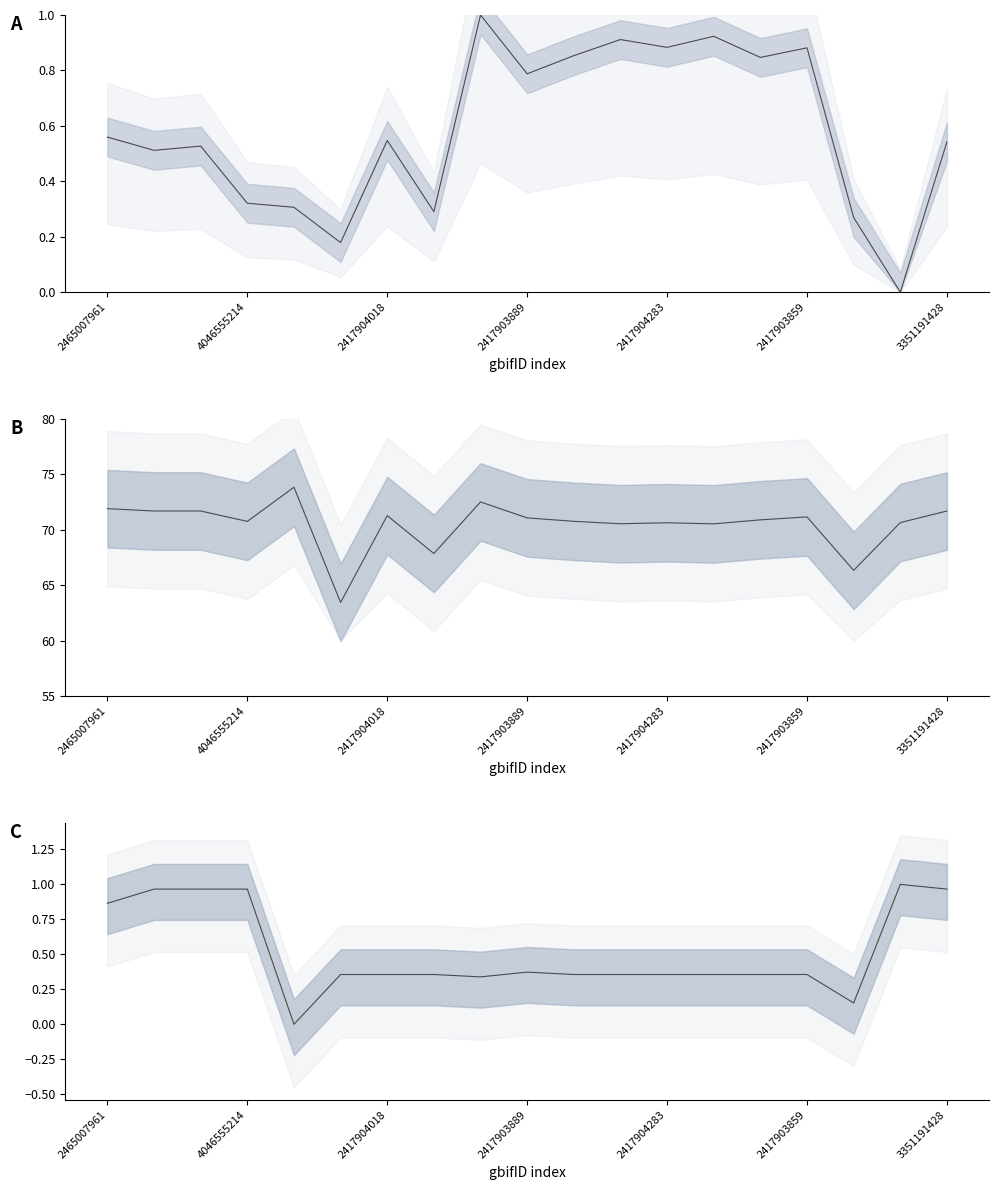

In year, how many points are lower than both neighbors (excluding endpoints)?

3